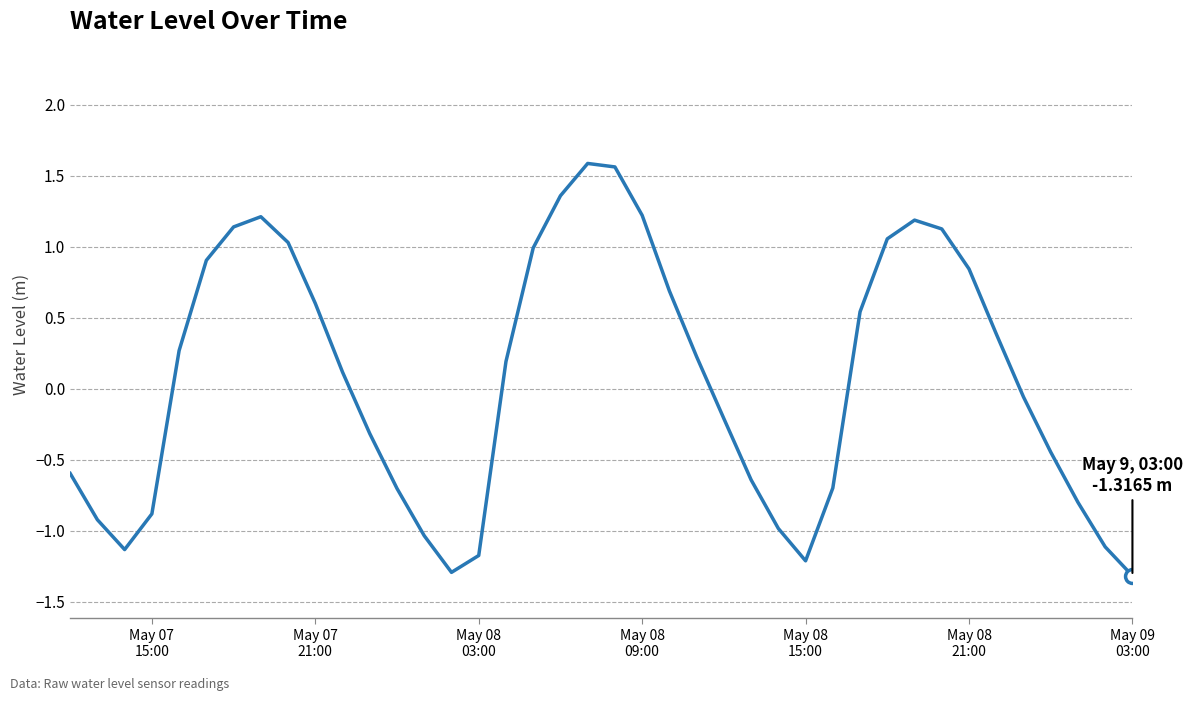

What is the smallest value displayed?

-1.3